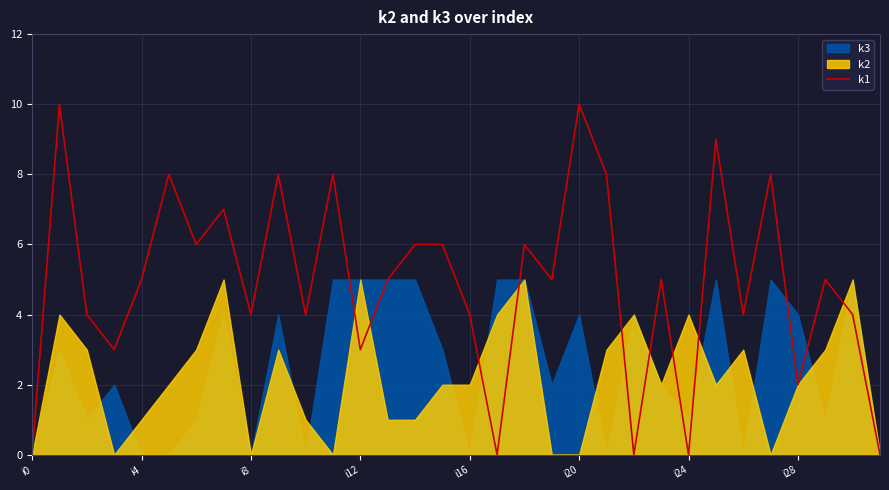

What is the value of the 31st point from the left?

4